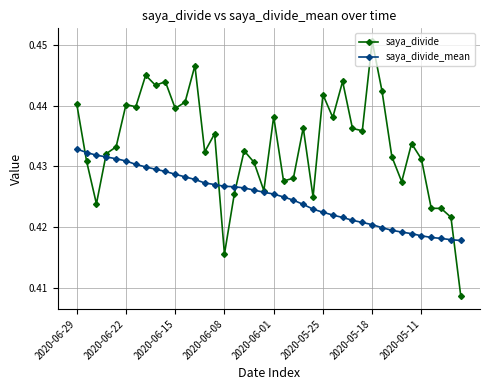

List the series in order of their peak value, lowest first.

saya_divide_mean, saya_divide